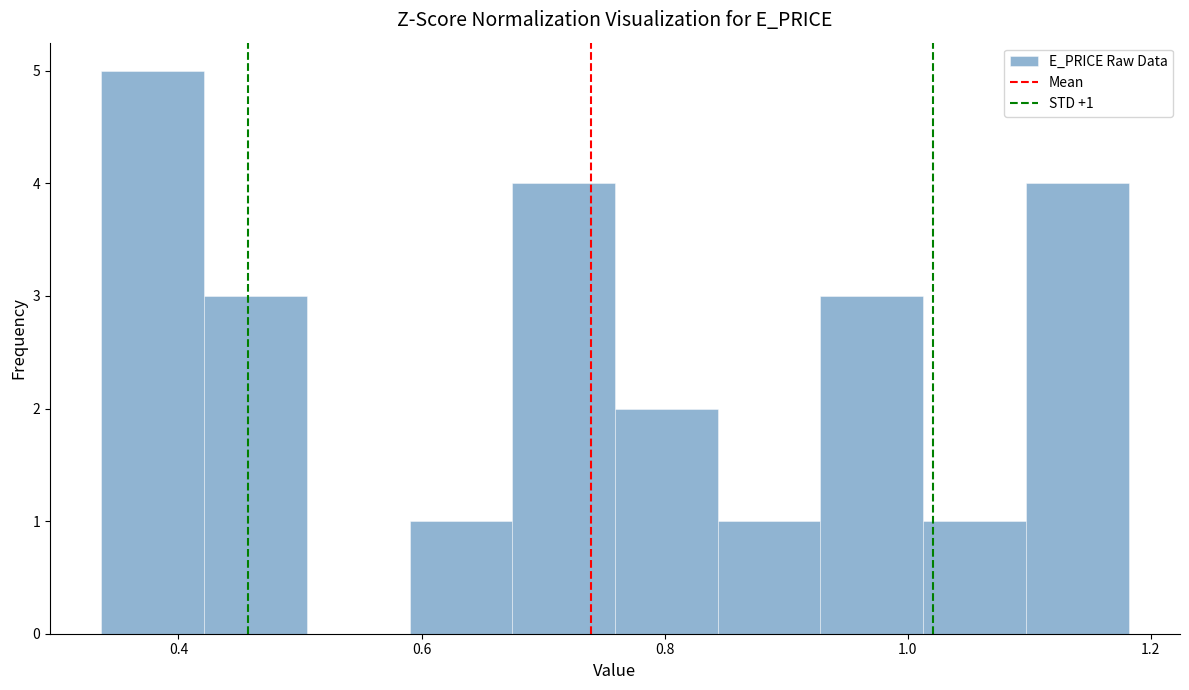

Over which range of the x-axis is the bar tallest?

0.34 to 0.42